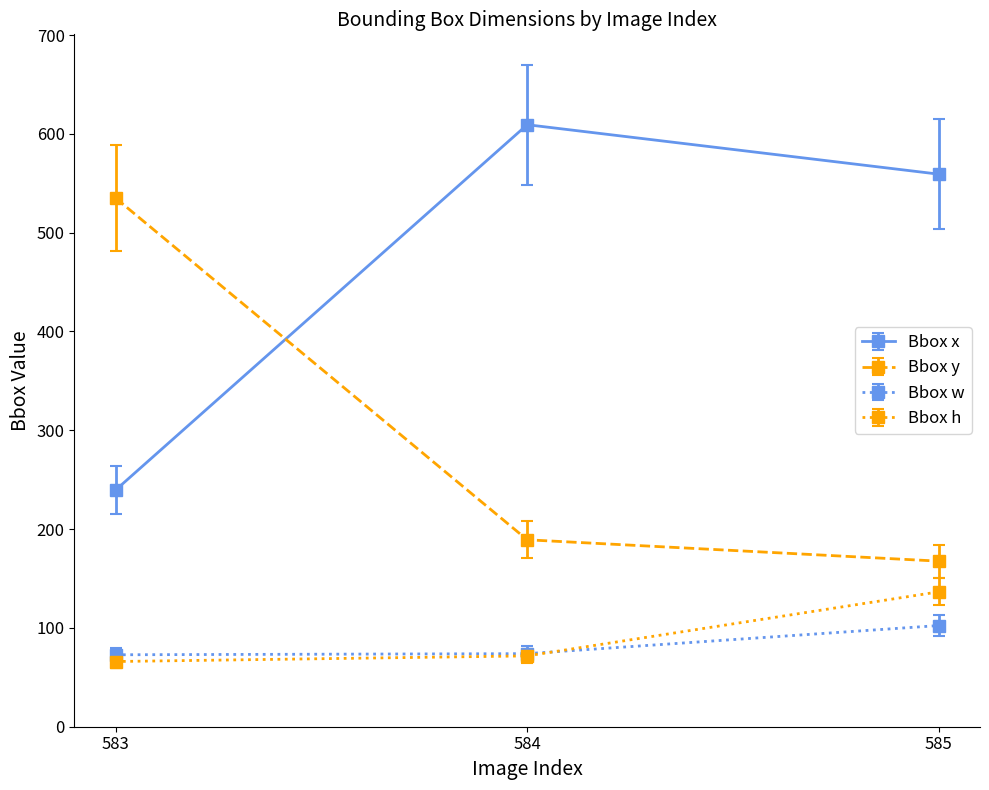

How many lines are shown in the chart?

4